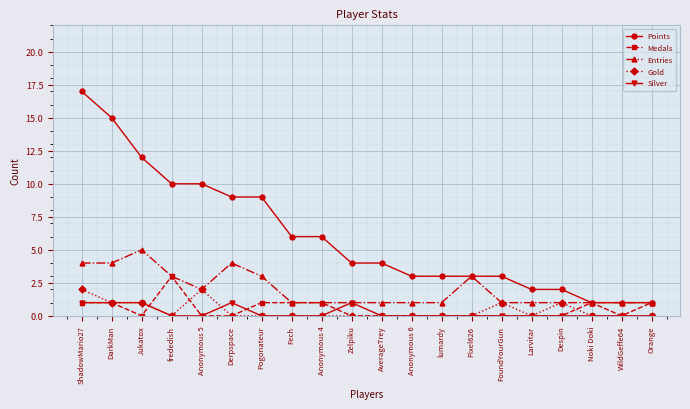

At which category is the sum across all series the highest?

ShadowMario27